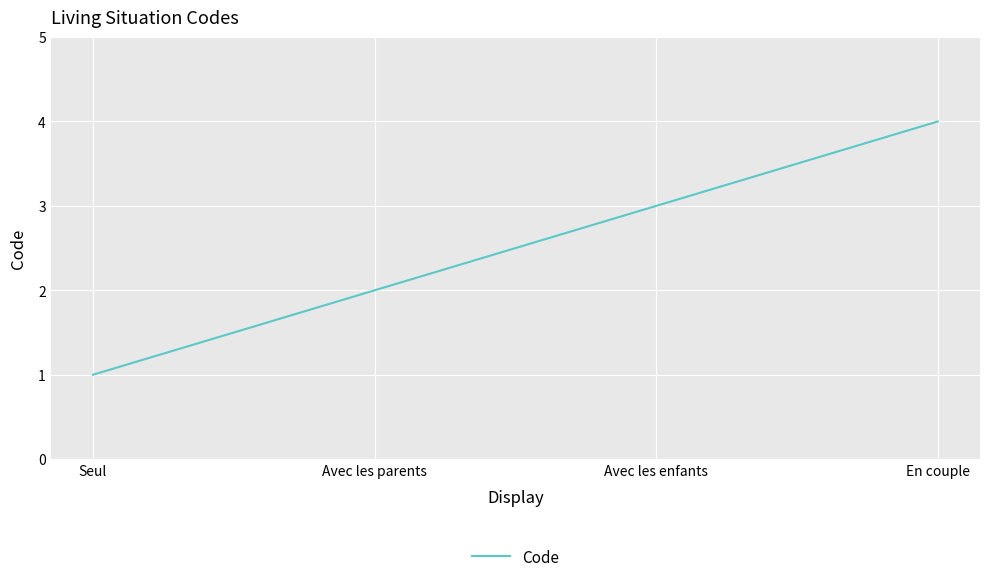

Count the values in the range 2 to 4.

3